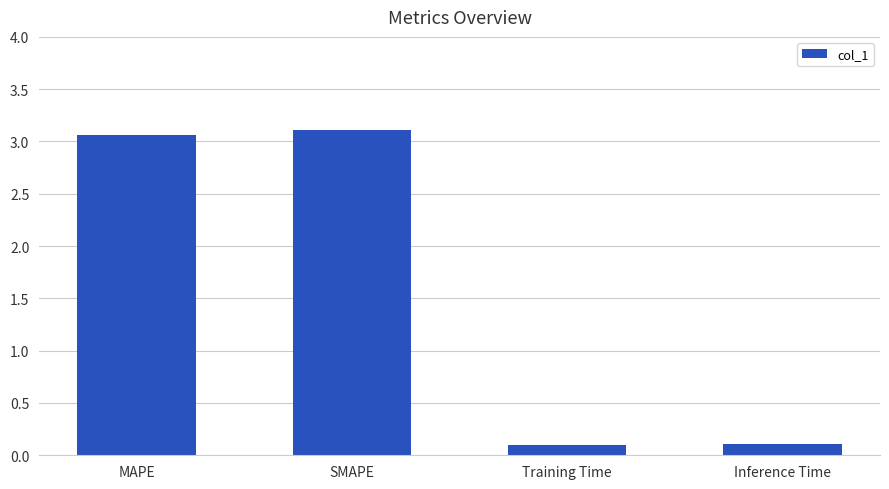

What is the label of the 2nd bar from the right?

Training Time